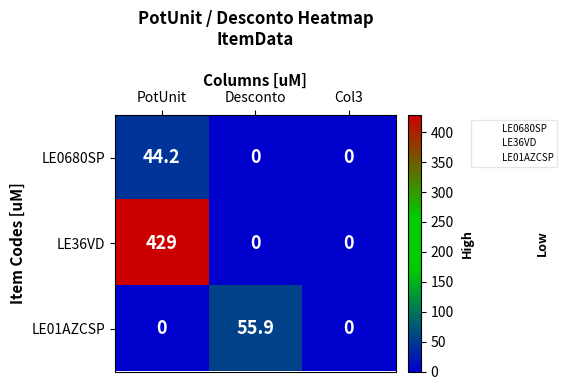

How many data points does each series have?

3